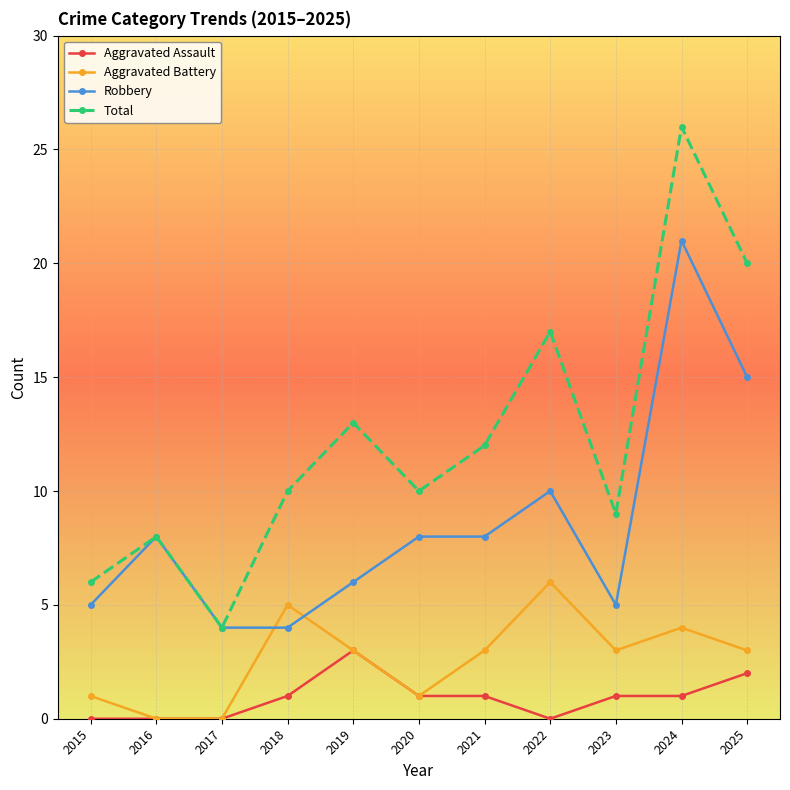

Rank the series at 2018 from lowest to highest value.

Aggravated Assault, Robbery, Aggravated Battery, Total